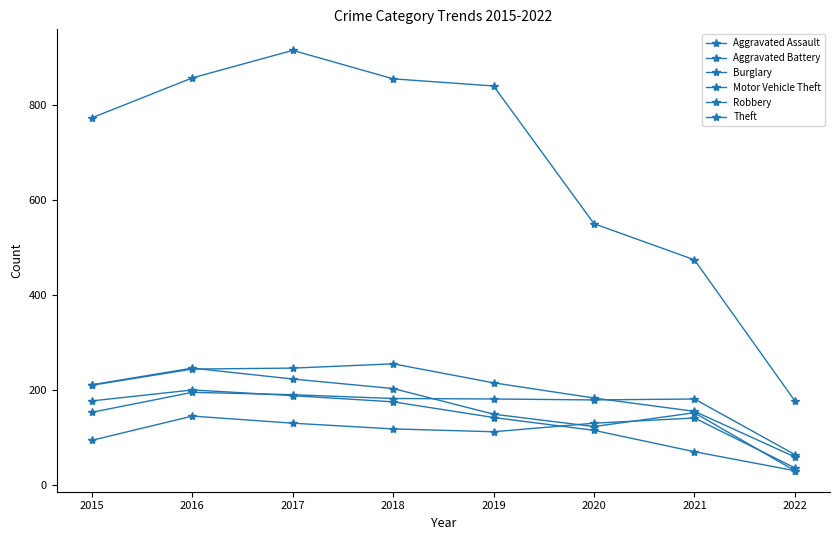

Is the value of Robbery at 2016 greater than the value of Motor Vehicle Theft at 2018?

No